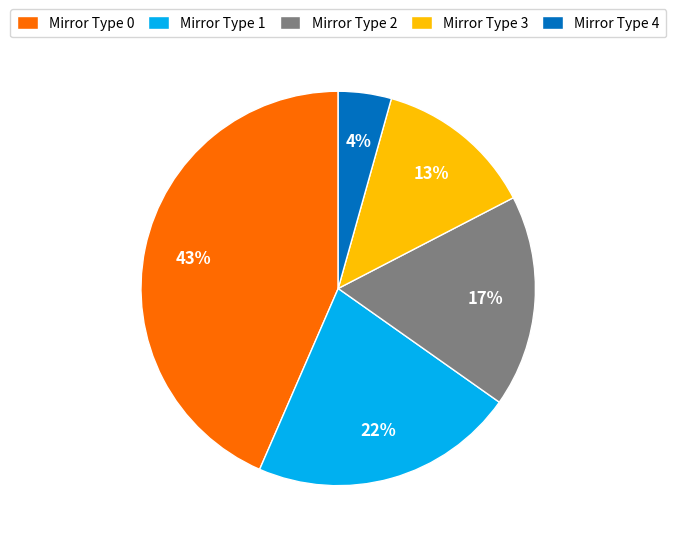

What percentage is the Mirror Type 2 slice, to the nearest percent?

17%